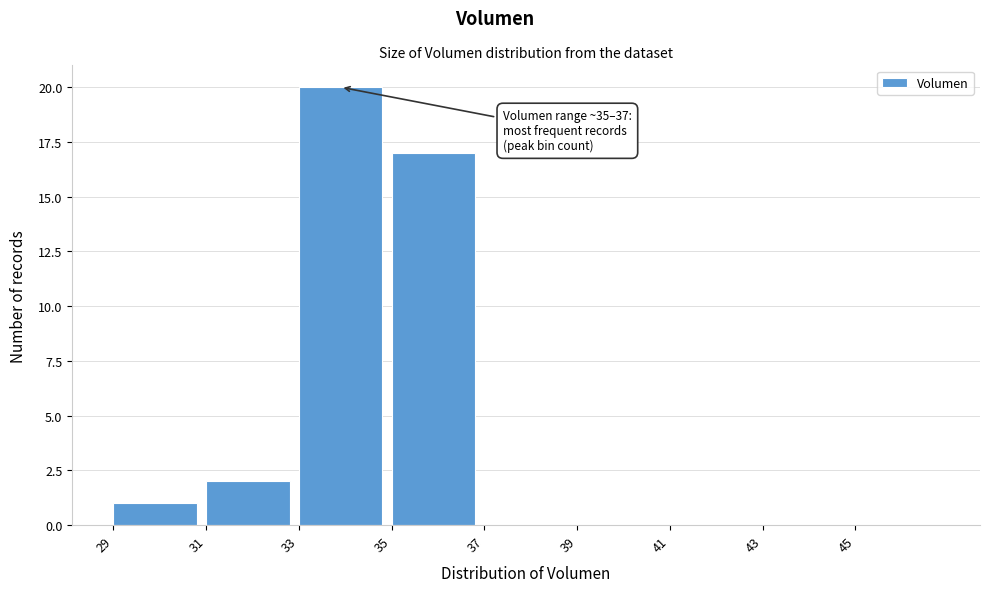

Which range on the x-axis has the tallest bar?

33 to 35